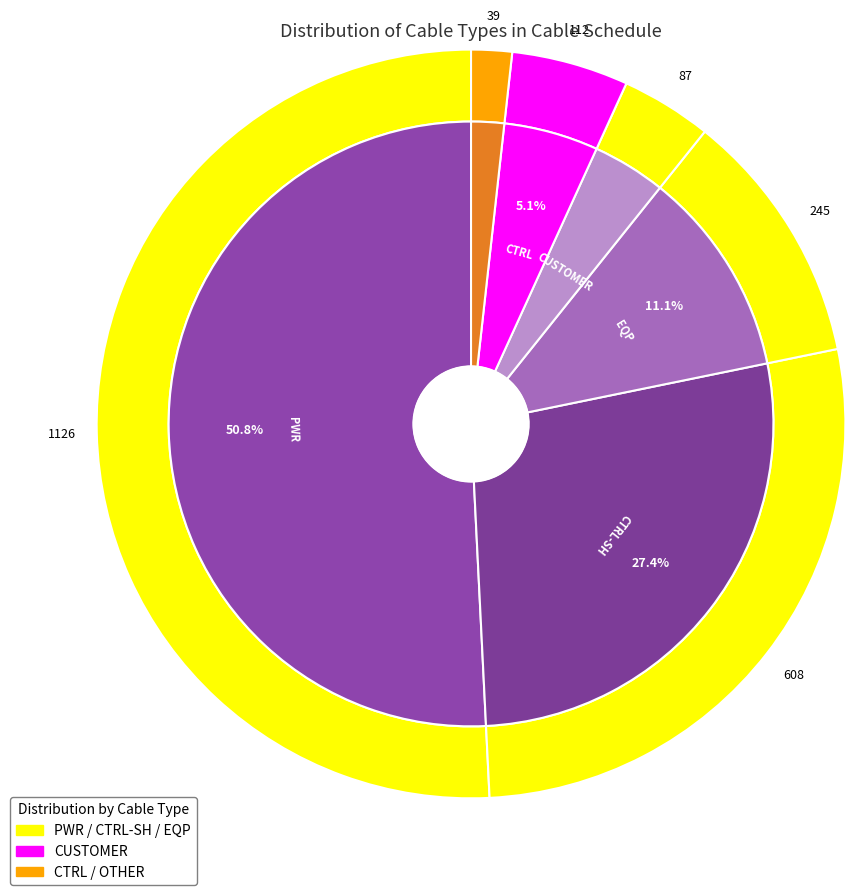

Combined, what portion of the pie is PWR and CTRL-SH?

78.2%